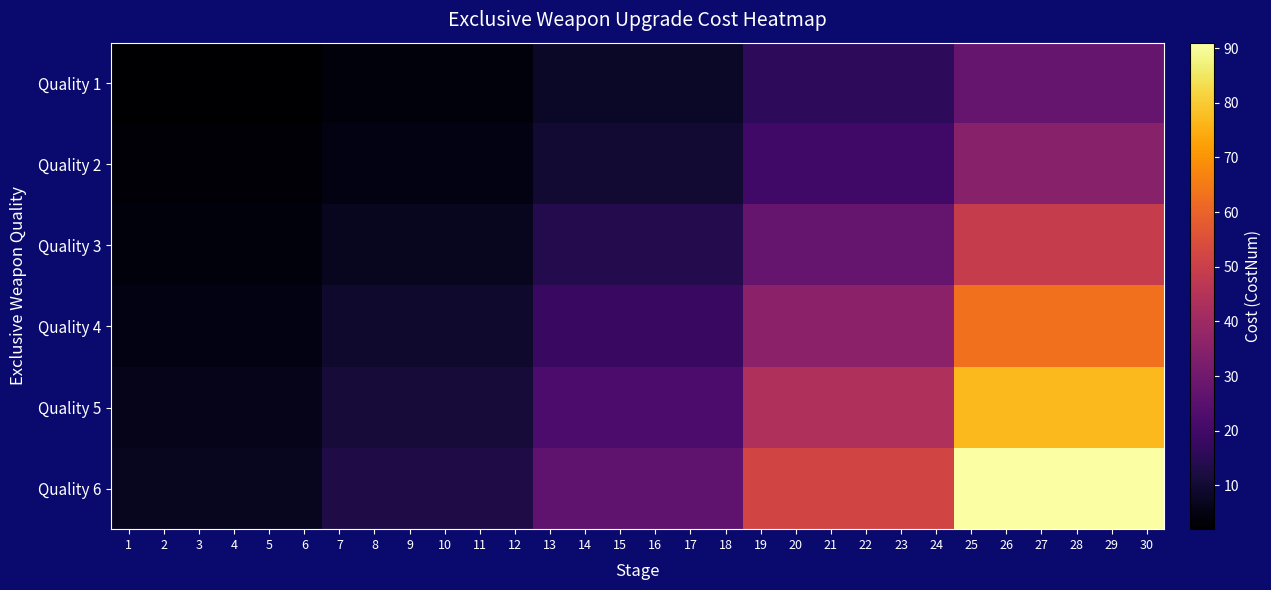

List the series in order of their peak value, lowest first.

Quality 1, Quality 2, Quality 3, Quality 4, Quality 5, Quality 6